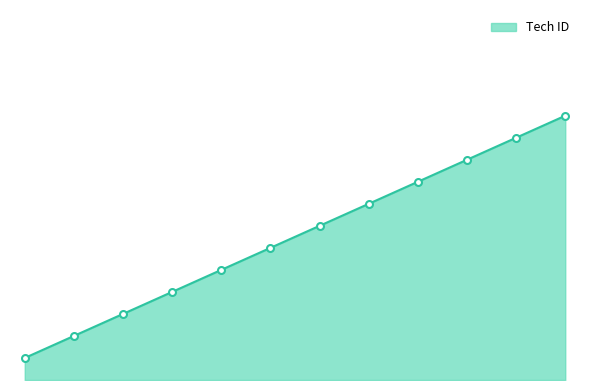

Does the chart display data point markers on the line(s)?

Yes